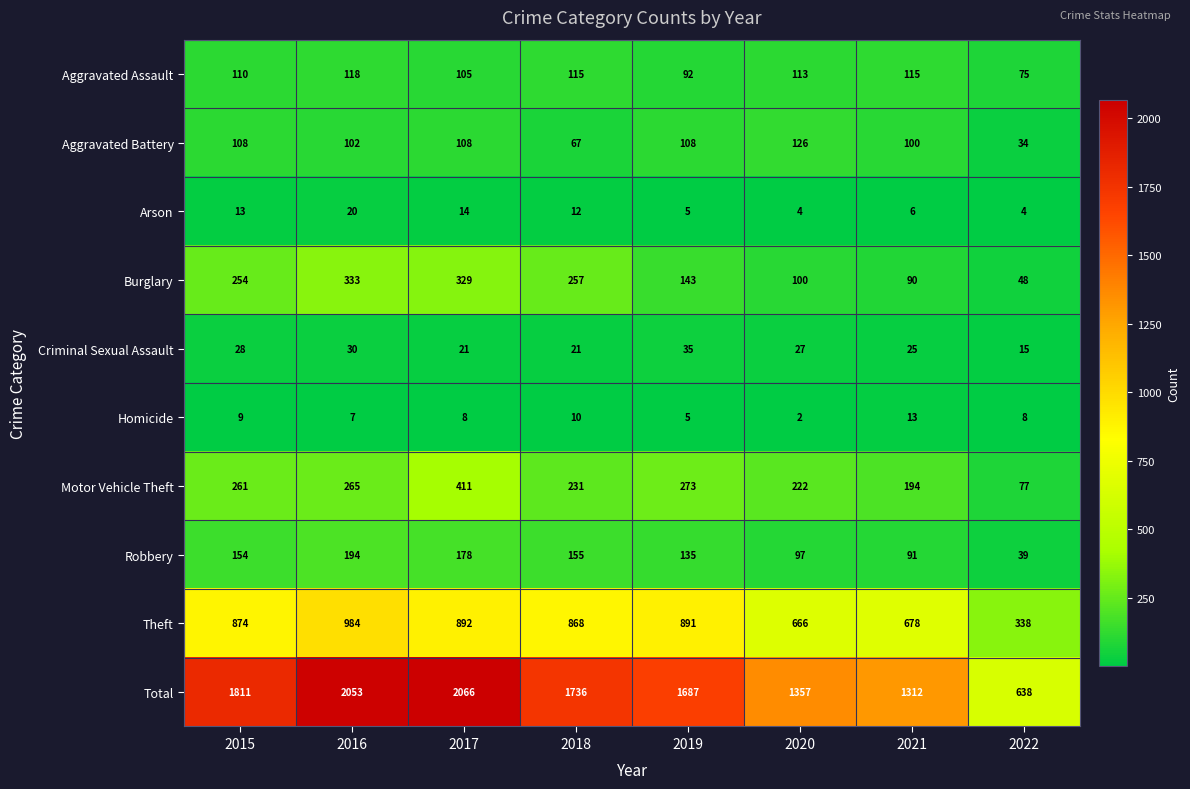

Which category has the highest value across all series?

2017